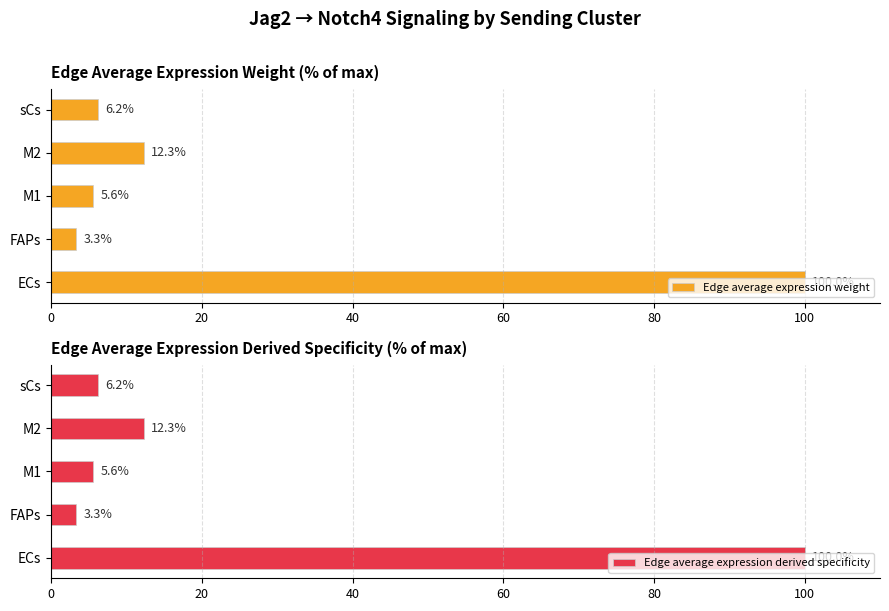

List the labels in order of Edge average expression weight value, largest first.

ECs, M2, sCs, M1, FAPs